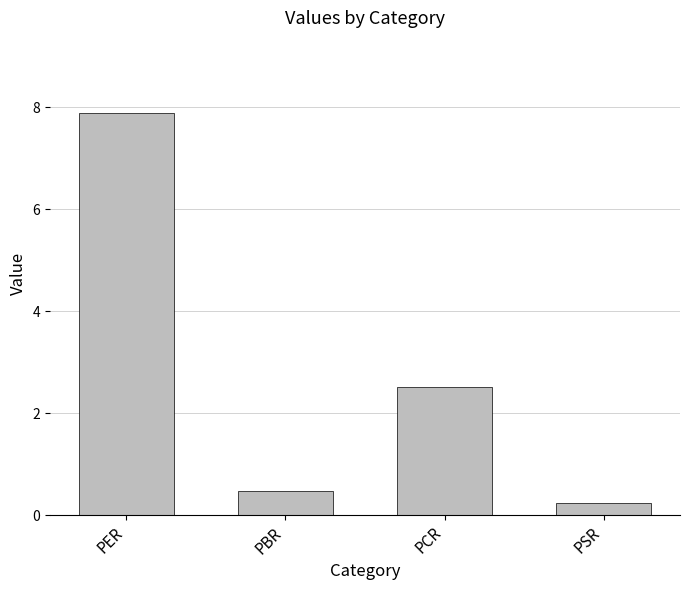

Reading left to right, extract all data points from this chart.

7.9	0.5	2.5	0.2